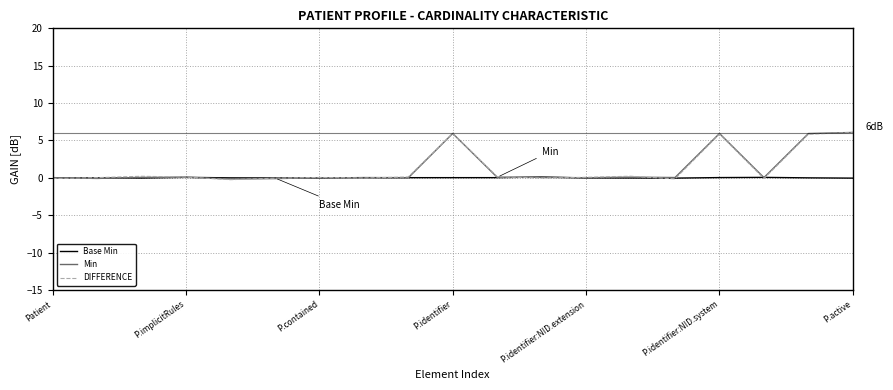

How many interior local valleys does the DIFFERENCE series have?

5